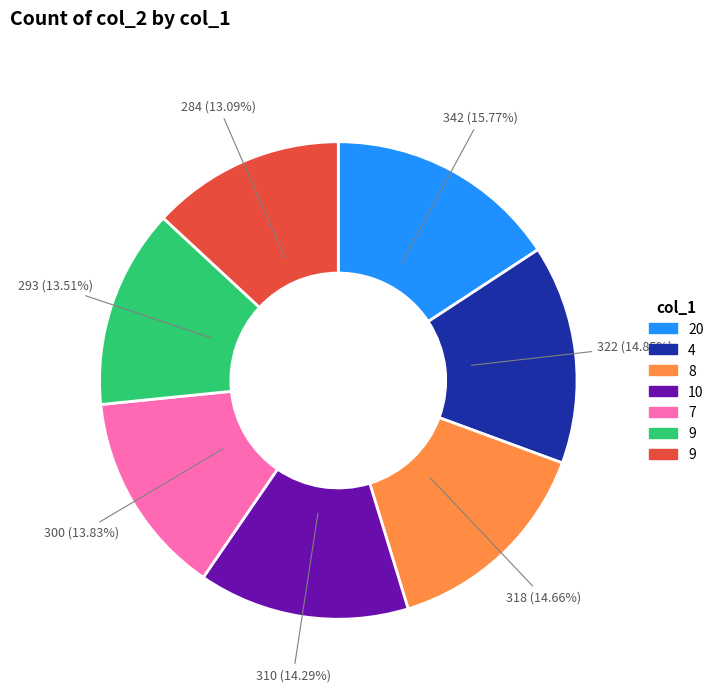

Does any single category account for the majority?

No